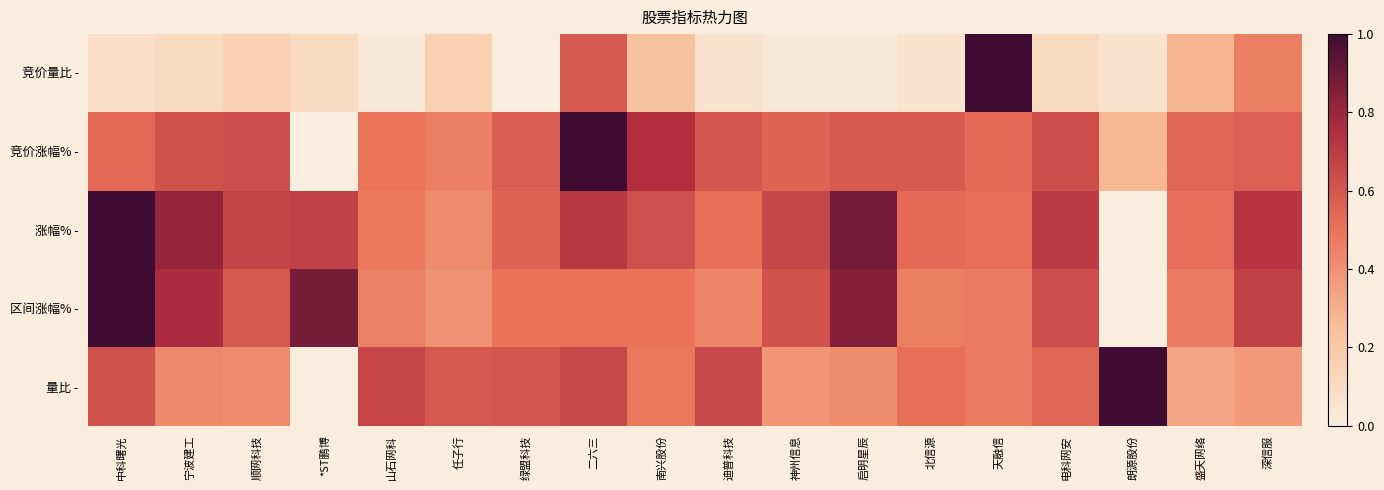

Reading left to right, what are all the values shown in this chart?

竞价量比 -: 中科曙光=0.1	宁波建工=0.1	顺网科技=0.2	*ST鹏博=0.1	山石网科=0.0	任子行=0.2	绿盟科技=0.0	二六三=0.6	南兴股份=0.2	迪普科技=0.1	神州信息=0.0	启明星辰=0.0	北信源=0.1	天融信=1.0	电科网安=0.1	朗源股份=0.1	盛天网络=0.3	深信服=0.5
竞价涨幅% -: 中科曙光=0.5	宁波建工=0.6	顺网科技=0.6	*ST鹏博=0.0	山石网科=0.5	任子行=0.5	绿盟科技=0.6	二六三=1.0	南兴股份=0.7	迪普科技=0.6	神州信息=0.6	启明星辰=0.6	北信源=0.6	天融信=0.5	电科网安=0.6	朗源股份=0.3	盛天网络=0.5	深信服=0.6
涨幅% -: 中科曙光=1.0	宁波建工=0.8	顺网科技=0.7	*ST鹏博=0.7	山石网科=0.5	任子行=0.4	绿盟科技=0.6	二六三=0.7	南兴股份=0.6	迪普科技=0.5	神州信息=0.7	启明星辰=0.9	北信源=0.5	天融信=0.5	电科网安=0.7	朗源股份=0.0	盛天网络=0.5	深信服=0.7
区间涨幅% -: 中科曙光=1.0	宁波建工=0.8	顺网科技=0.6	*ST鹏博=0.9	山石网科=0.5	任子行=0.4	绿盟科技=0.5	二六三=0.5	南兴股份=0.5	迪普科技=0.4	神州信息=0.6	启明星辰=0.8	北信源=0.5	天融信=0.5	电科网安=0.6	朗源股份=0.0	盛天网络=0.5	深信服=0.7
量比 -: 中科曙光=0.6	宁波建工=0.4	顺网科技=0.4	*ST鹏博=0.0	山石网科=0.7	任子行=0.6	绿盟科技=0.6	二六三=0.7	南兴股份=0.5	迪普科技=0.7	神州信息=0.4	启明星辰=0.4	北信源=0.5	天融信=0.5	电科网安=0.5	朗源股份=1.0	盛天网络=0.3	深信服=0.4